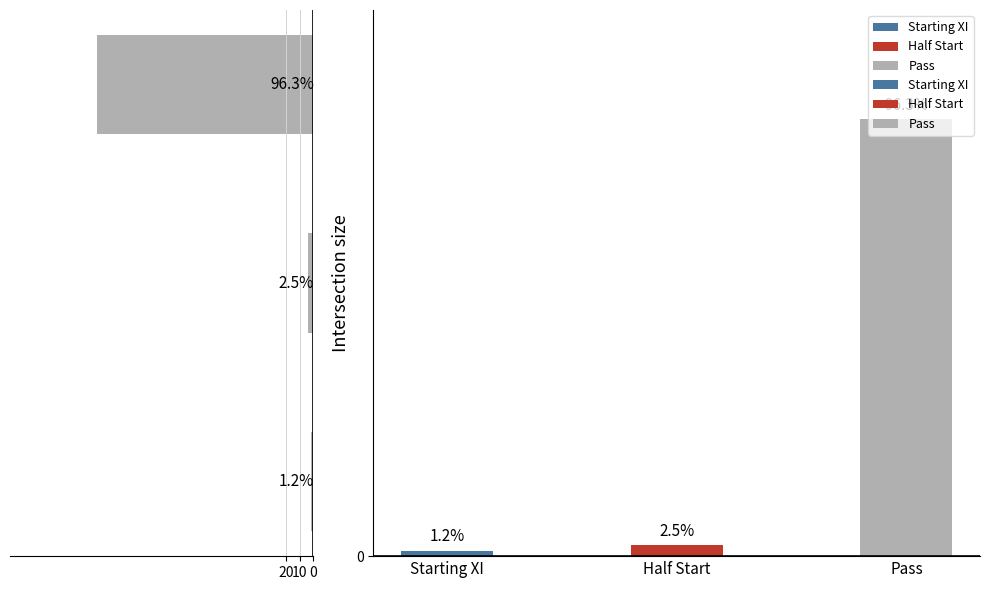

What value does the data have at 0?

157